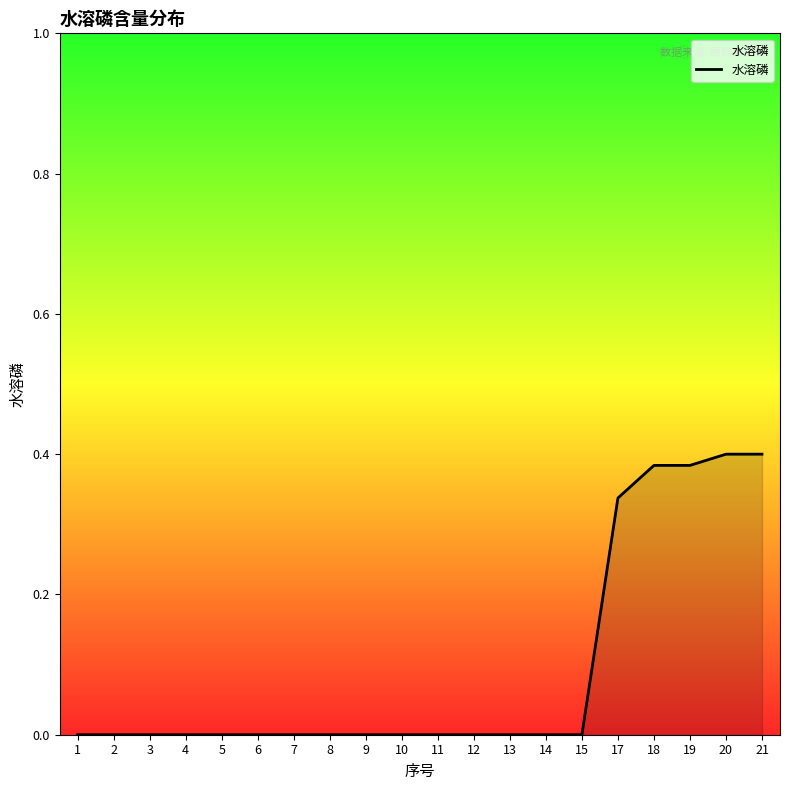

True or false: the data shows 0.0 at 13.

True